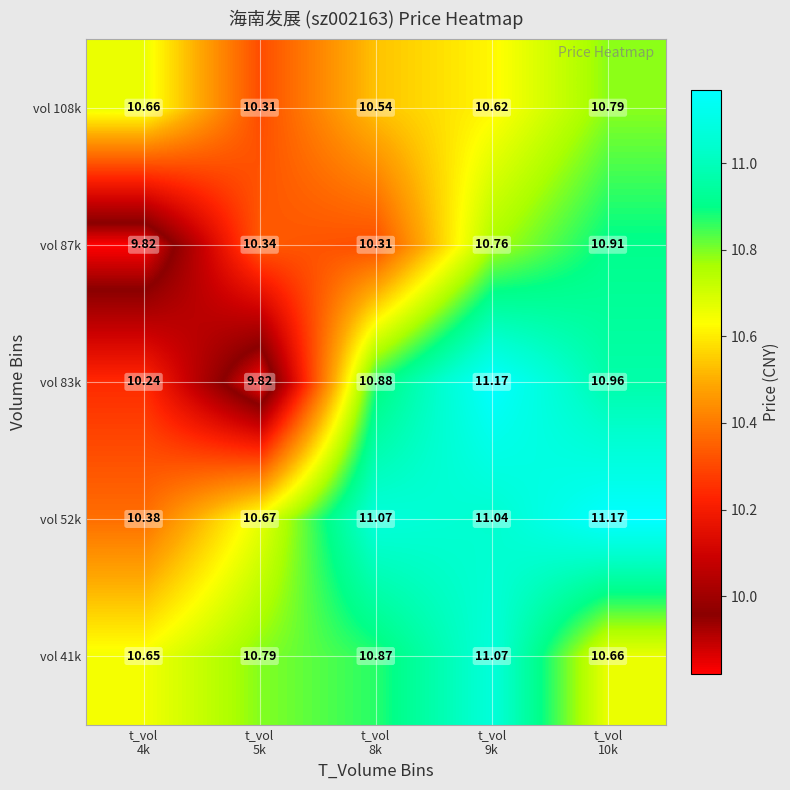

Reading left to right, what are all the values shown in this chart?

vol 41k: t_vol
4k=10.7	t_vol
5k=10.8	t_vol
8k=10.9	t_vol
9k=11.1	t_vol
10k=10.7
vol 52k: t_vol
4k=10.4	t_vol
5k=10.7	t_vol
8k=11.1	t_vol
9k=11.0	t_vol
10k=11.2
vol 83k: t_vol
4k=10.2	t_vol
5k=9.8	t_vol
8k=10.9	t_vol
9k=11.2	t_vol
10k=11.0
vol 87k: t_vol
4k=9.8	t_vol
5k=10.3	t_vol
8k=10.3	t_vol
9k=10.8	t_vol
10k=10.9
vol 108k: t_vol
4k=10.7	t_vol
5k=10.3	t_vol
8k=10.5	t_vol
9k=10.6	t_vol
10k=10.8